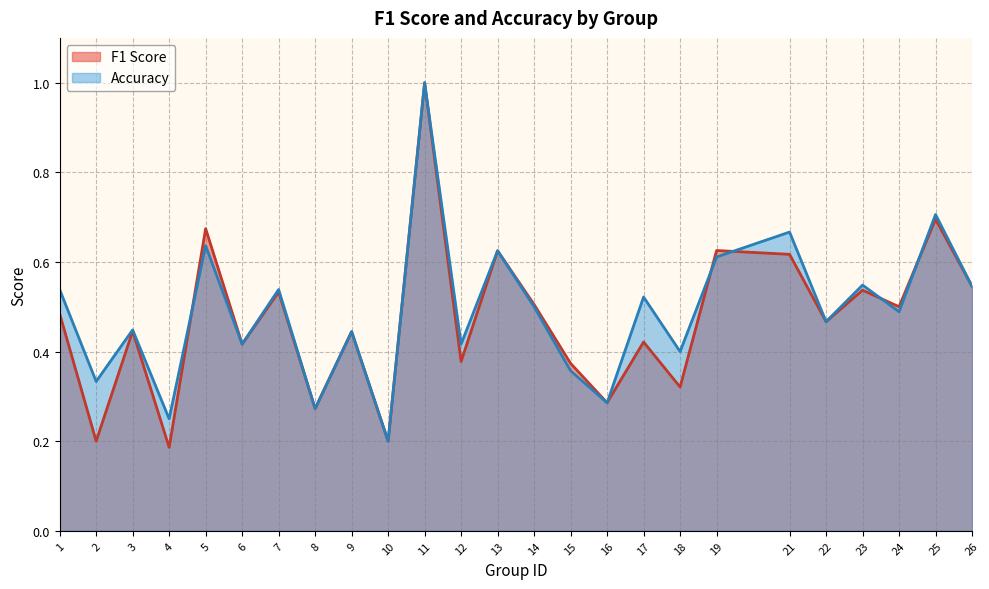

In f1, how many points are lower than both neighbors (excluding endpoints)?

10